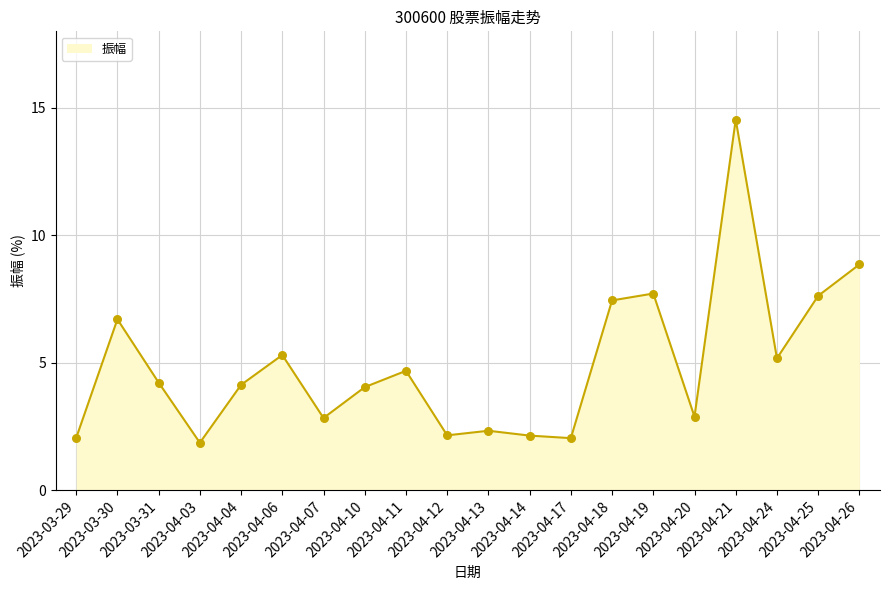

Approximately how many times larger is the value at 2023-04-13 compared to 2023-04-24?

0.5